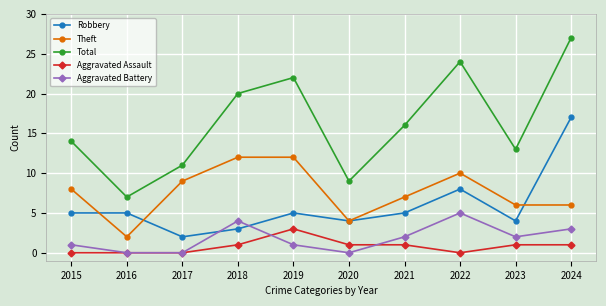

True or false: Aggravated Assault and Total intersect in this chart.

False